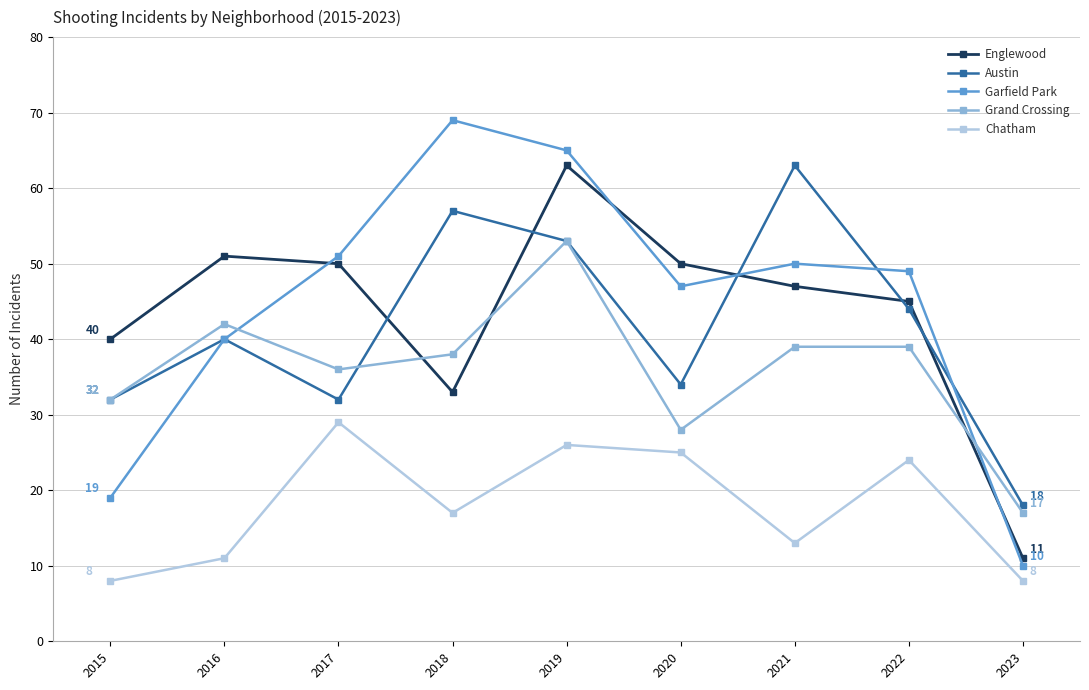

How many lines are shown in the chart?

5